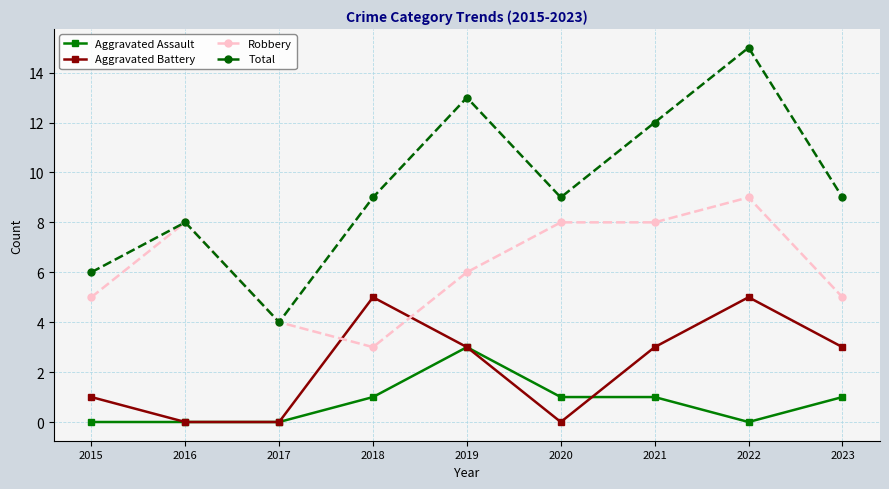

What is the total value across all series at 2015?

12